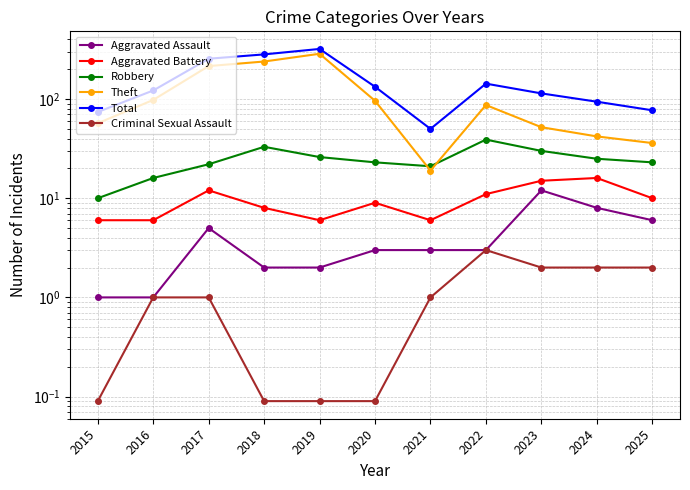

Does the chart display data point markers on the line(s)?

Yes